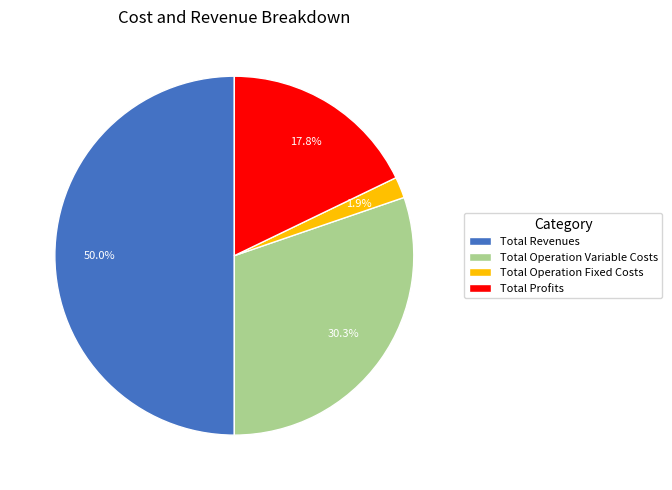

To the nearest percent, what is the average slice percentage?

25%